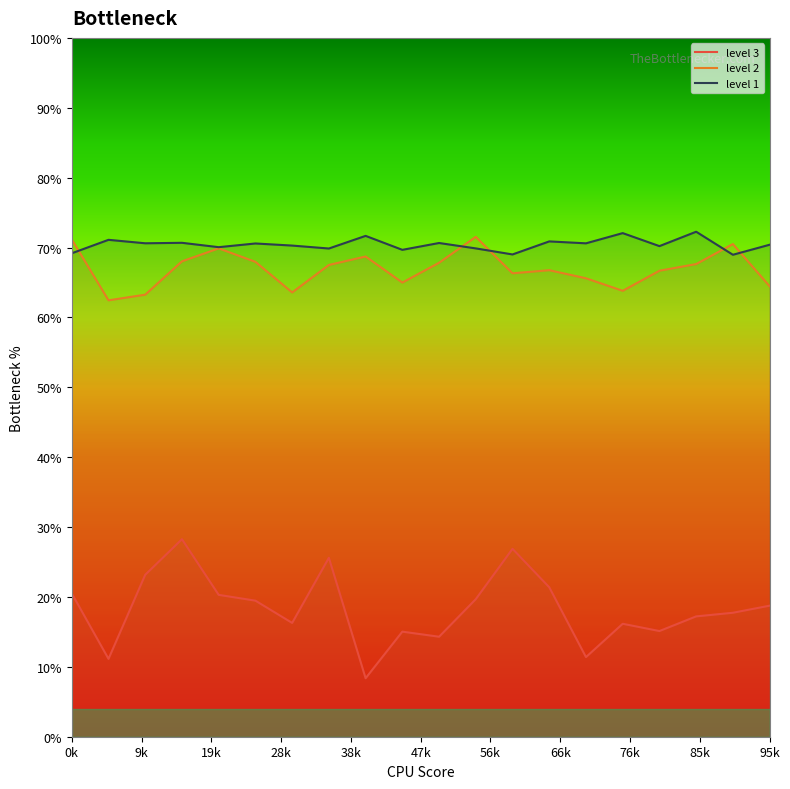

What are all the series names shown in the legend?

level 3, level 2, level 1